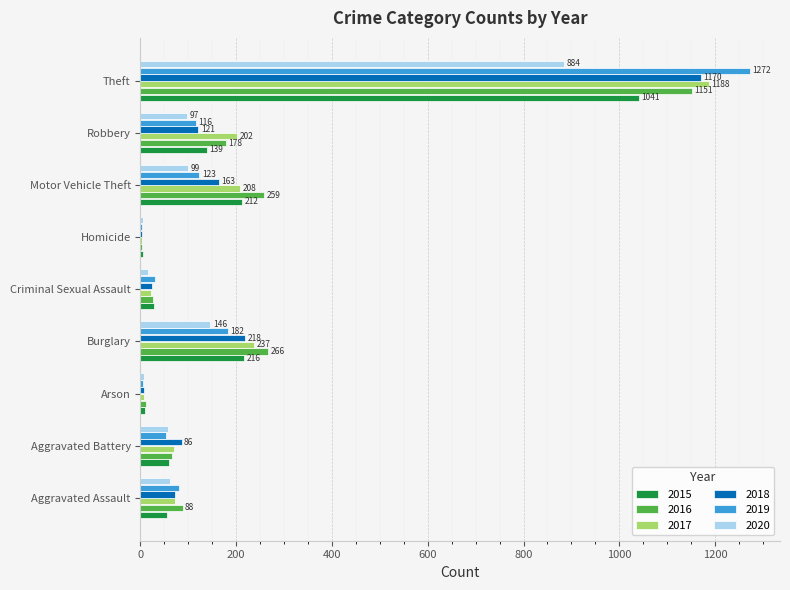

What is the maximum value shown in the chart?

1272